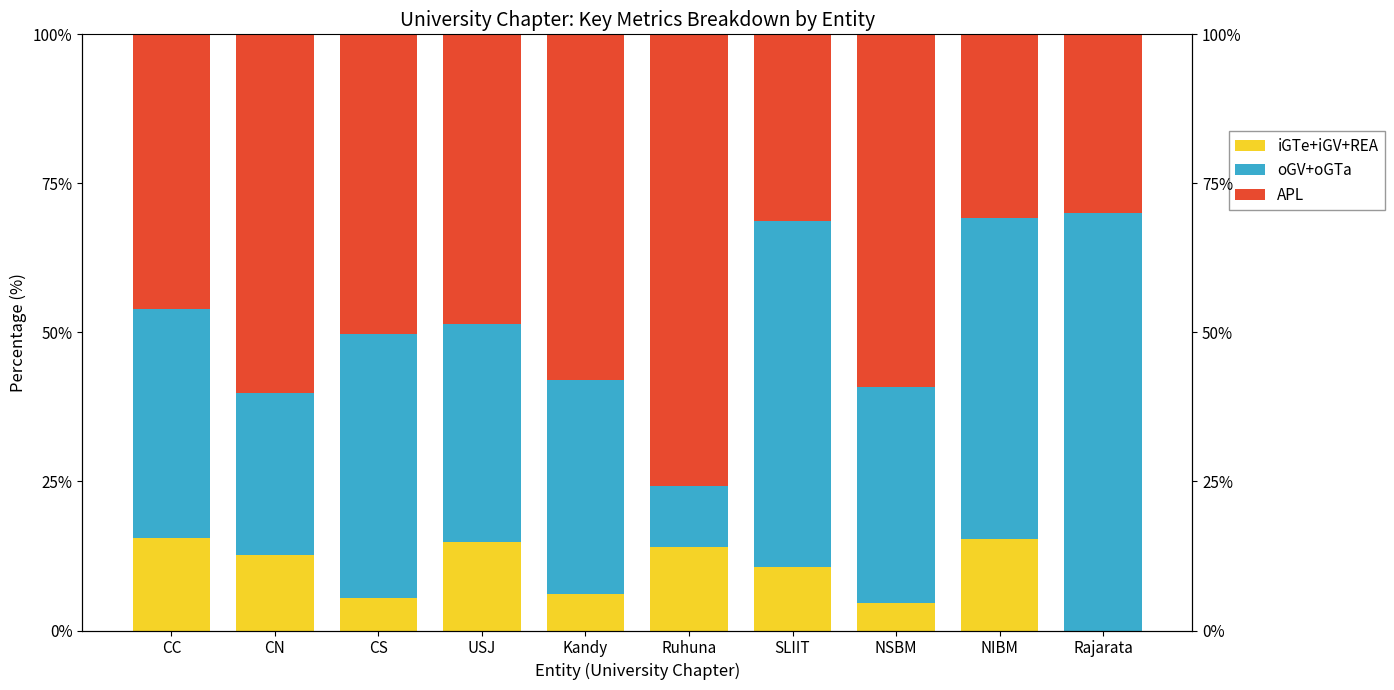

Rank the series by their maximum value, from highest to lowest.

APL, oGV+oGTa, iGTe+iGV+REA